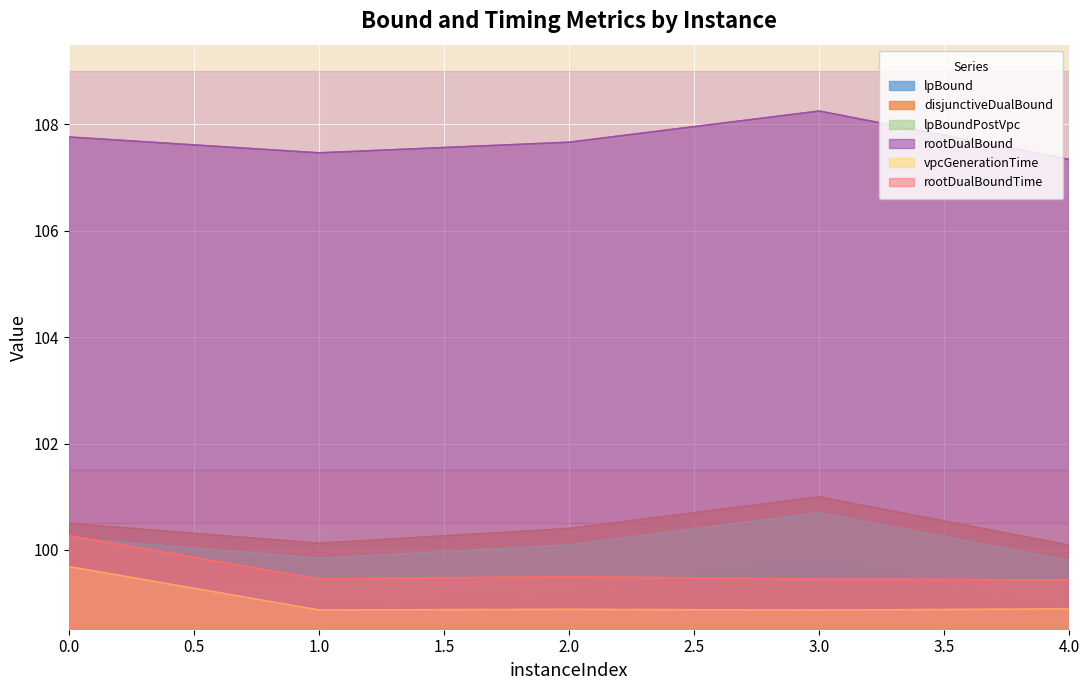

The value of lpBoundPostVpc at 4.0 is 99.8. True or false?

True